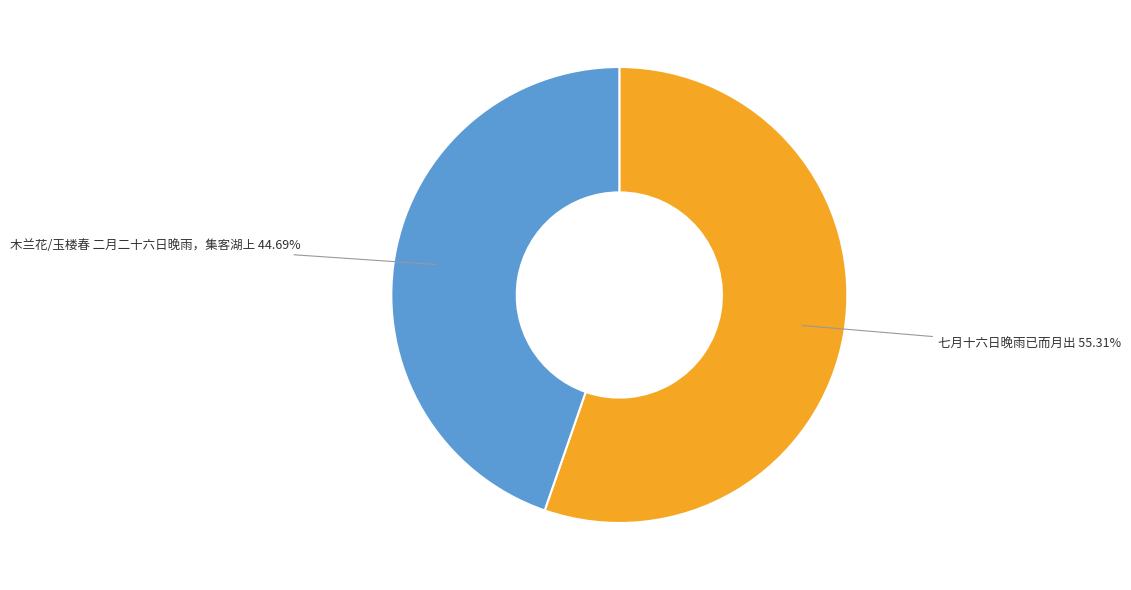

The 木兰花/玉楼春 二月二十六日晚雨，集客湖上 slice represents 45% of the pie. True or false?

True